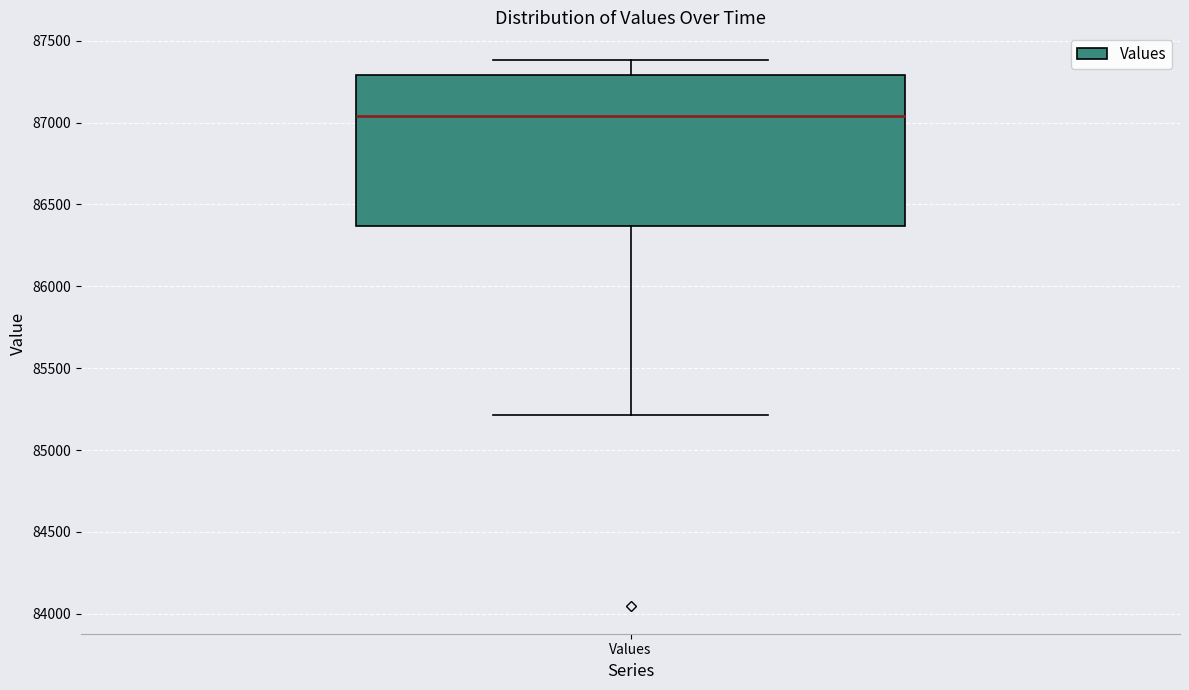

Where does the median line of the box for Values sit on the y-axis? The values are not printed on the chart, so give them approximately, as read against the axis.

87050